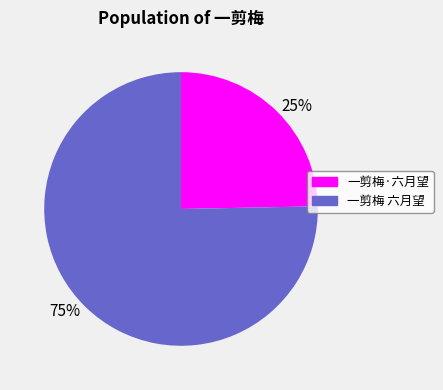

Is the sum of 75% and 25% greater than half?

Yes